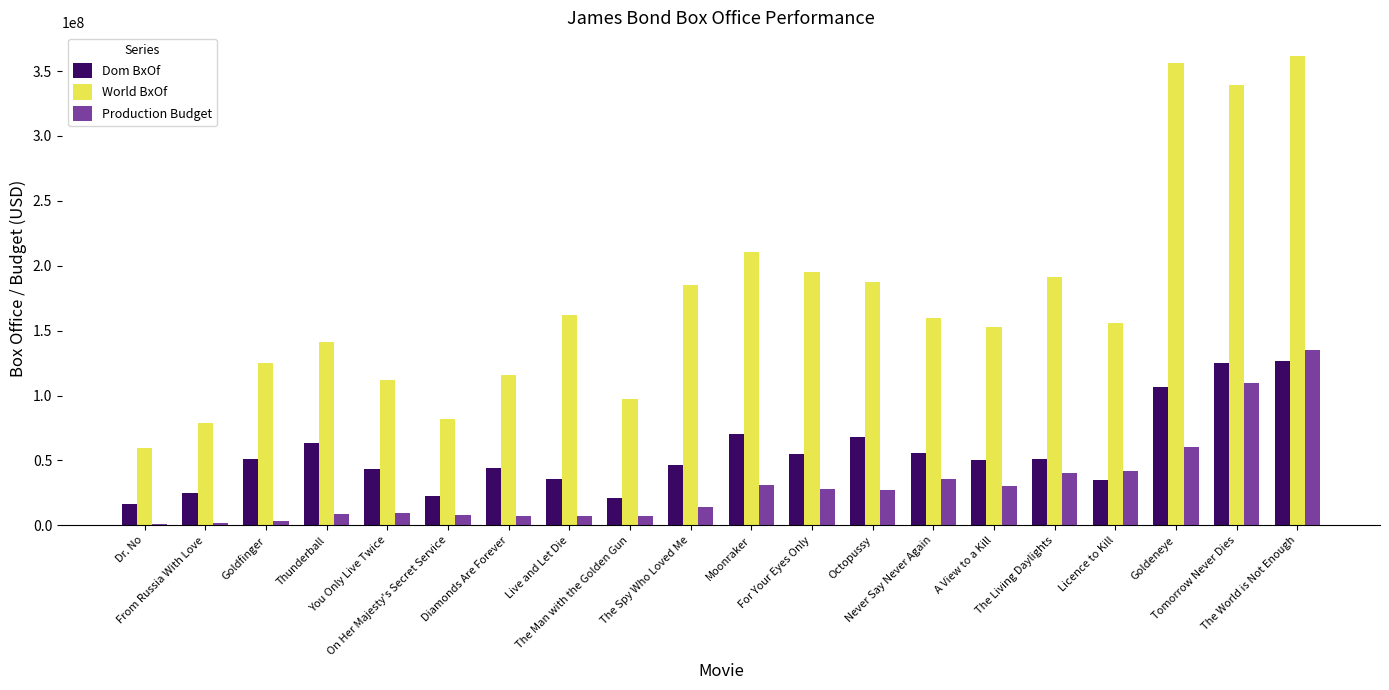

Count the number of data series in this chart.

3